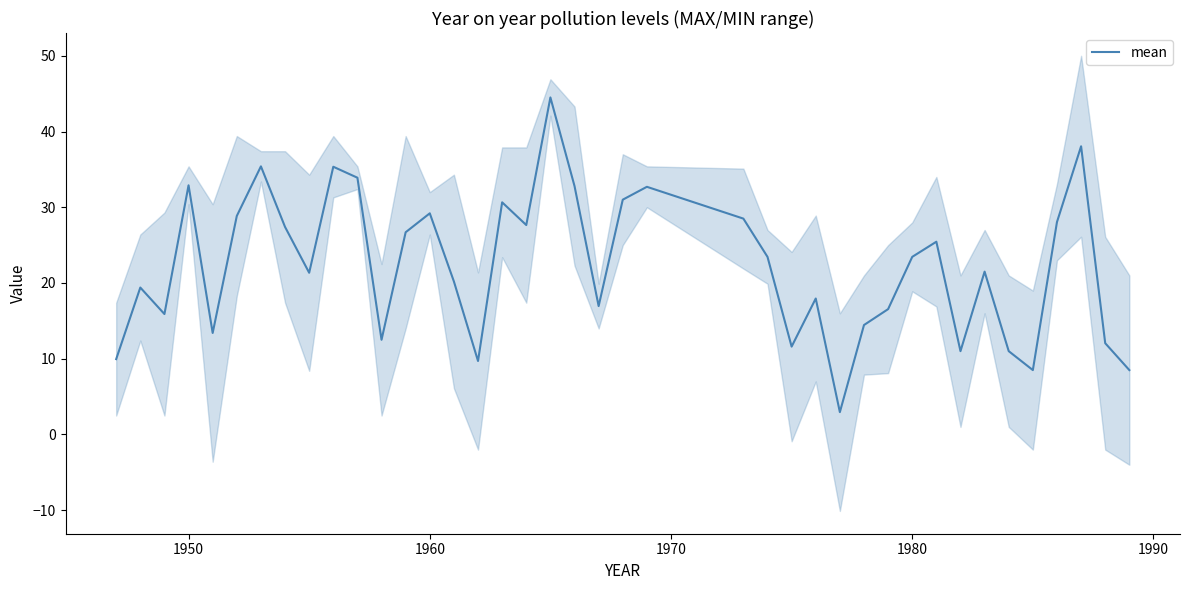

What is the maximum value for mean?

44.5